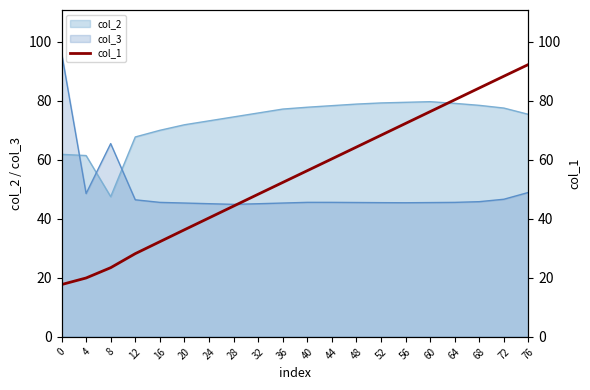

List the labels in order of value, largest first.

76, 72, 68, 64, 60, 56, 52, 48, 44, 40, 36, 32, 28, 24, 20, 16, 12, 8, 4, 0